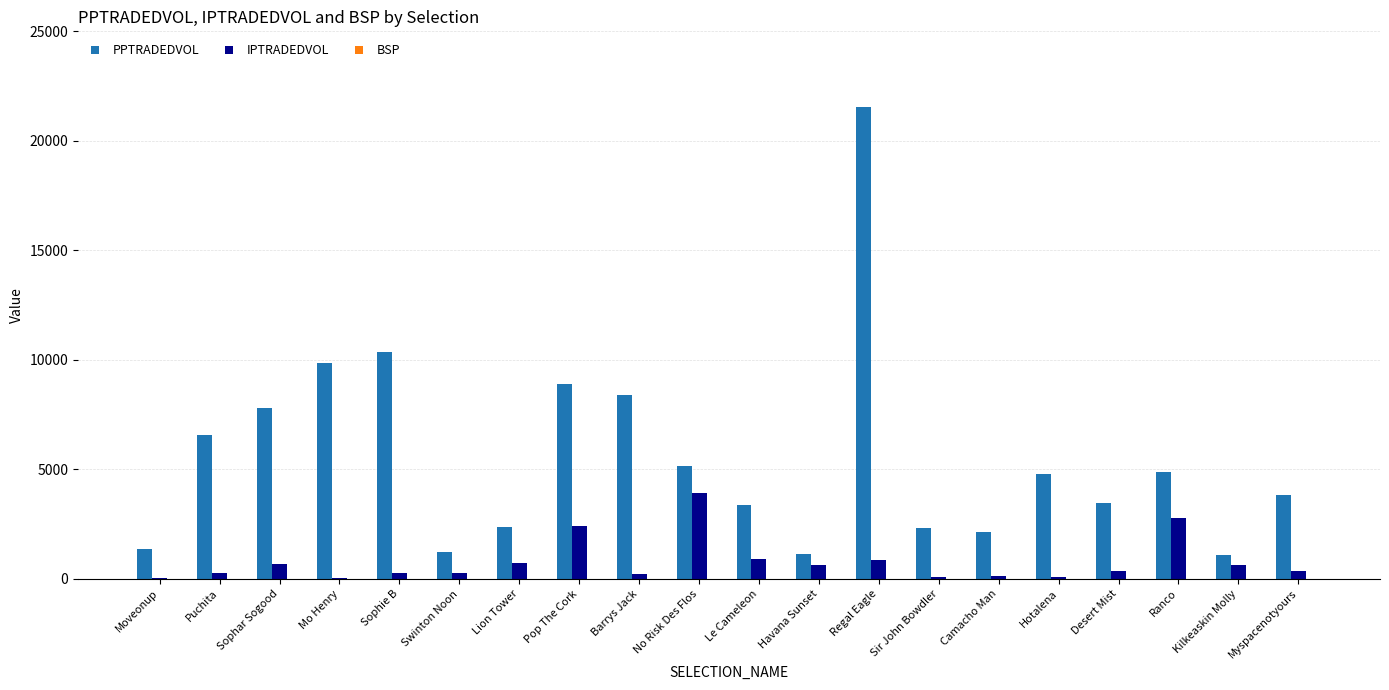

What is the sum of the PPTRADEDVOL values at Lion Tower and Le Cameleon?

5736.0